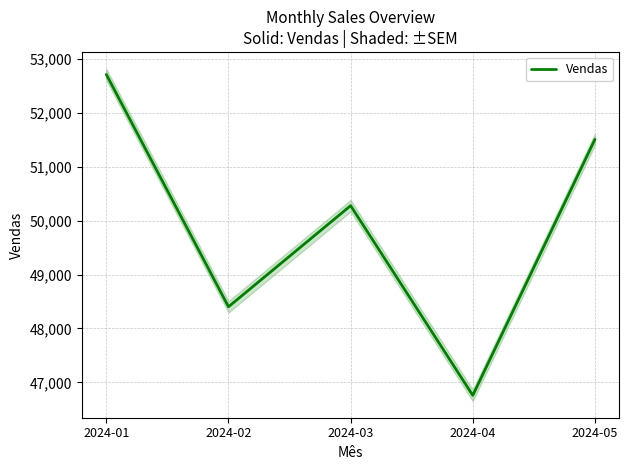

Where is the first local maximum?

2024-03